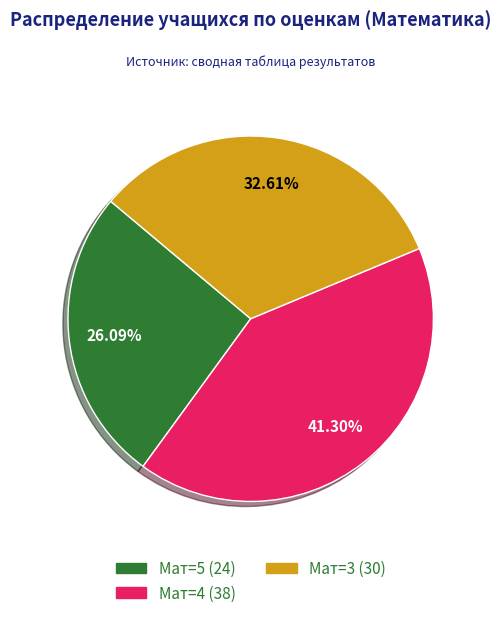

Which has a higher value, Мат=5 (24) or Мат=3 (30)?

Мат=3 (30)